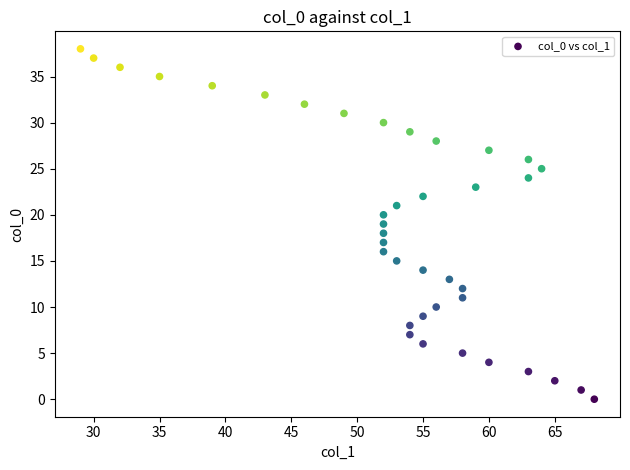

What is the range of Y values (max minus min)?

38